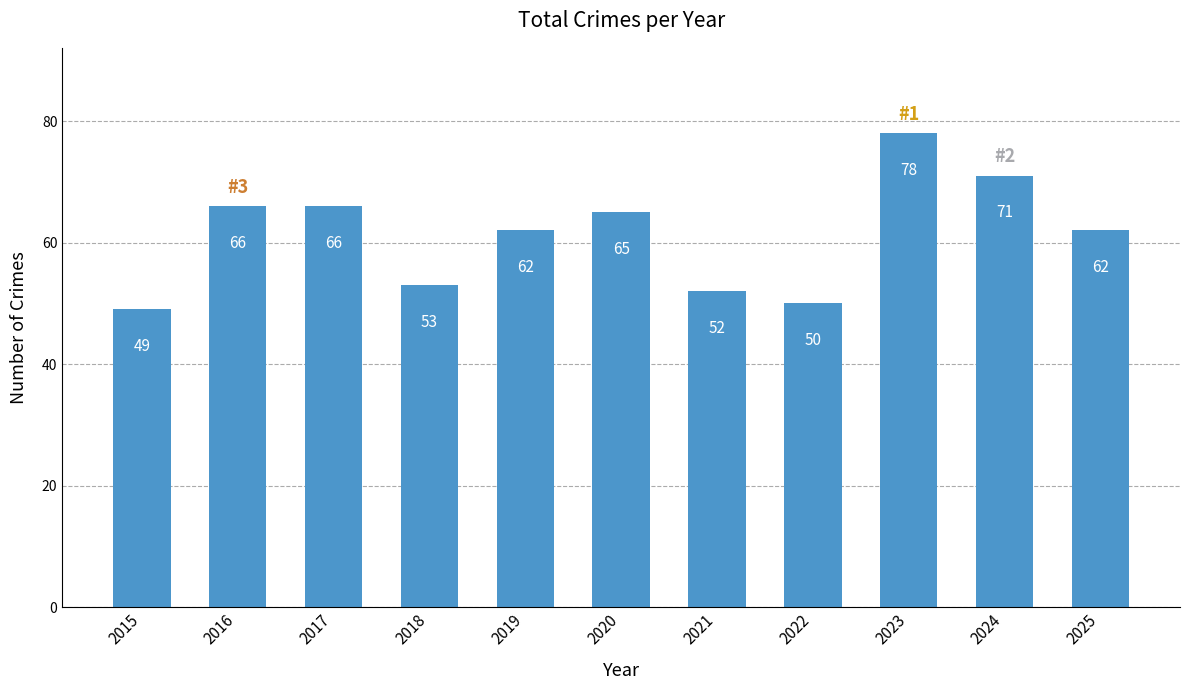

At which category does the chart reach its minimum across all series?

2015